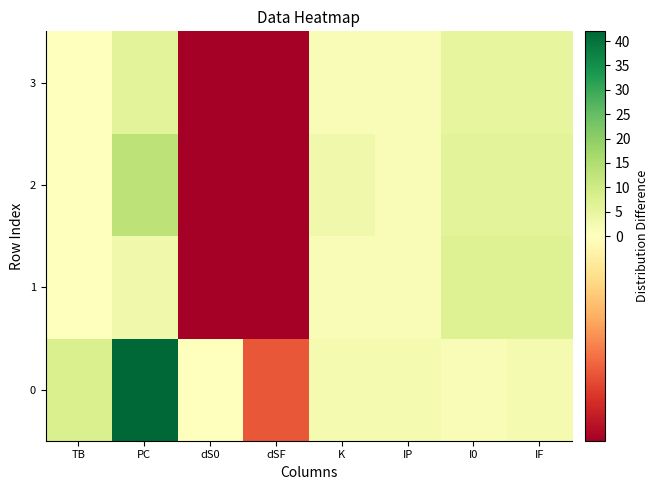

Count the number of categories in the chart.

8